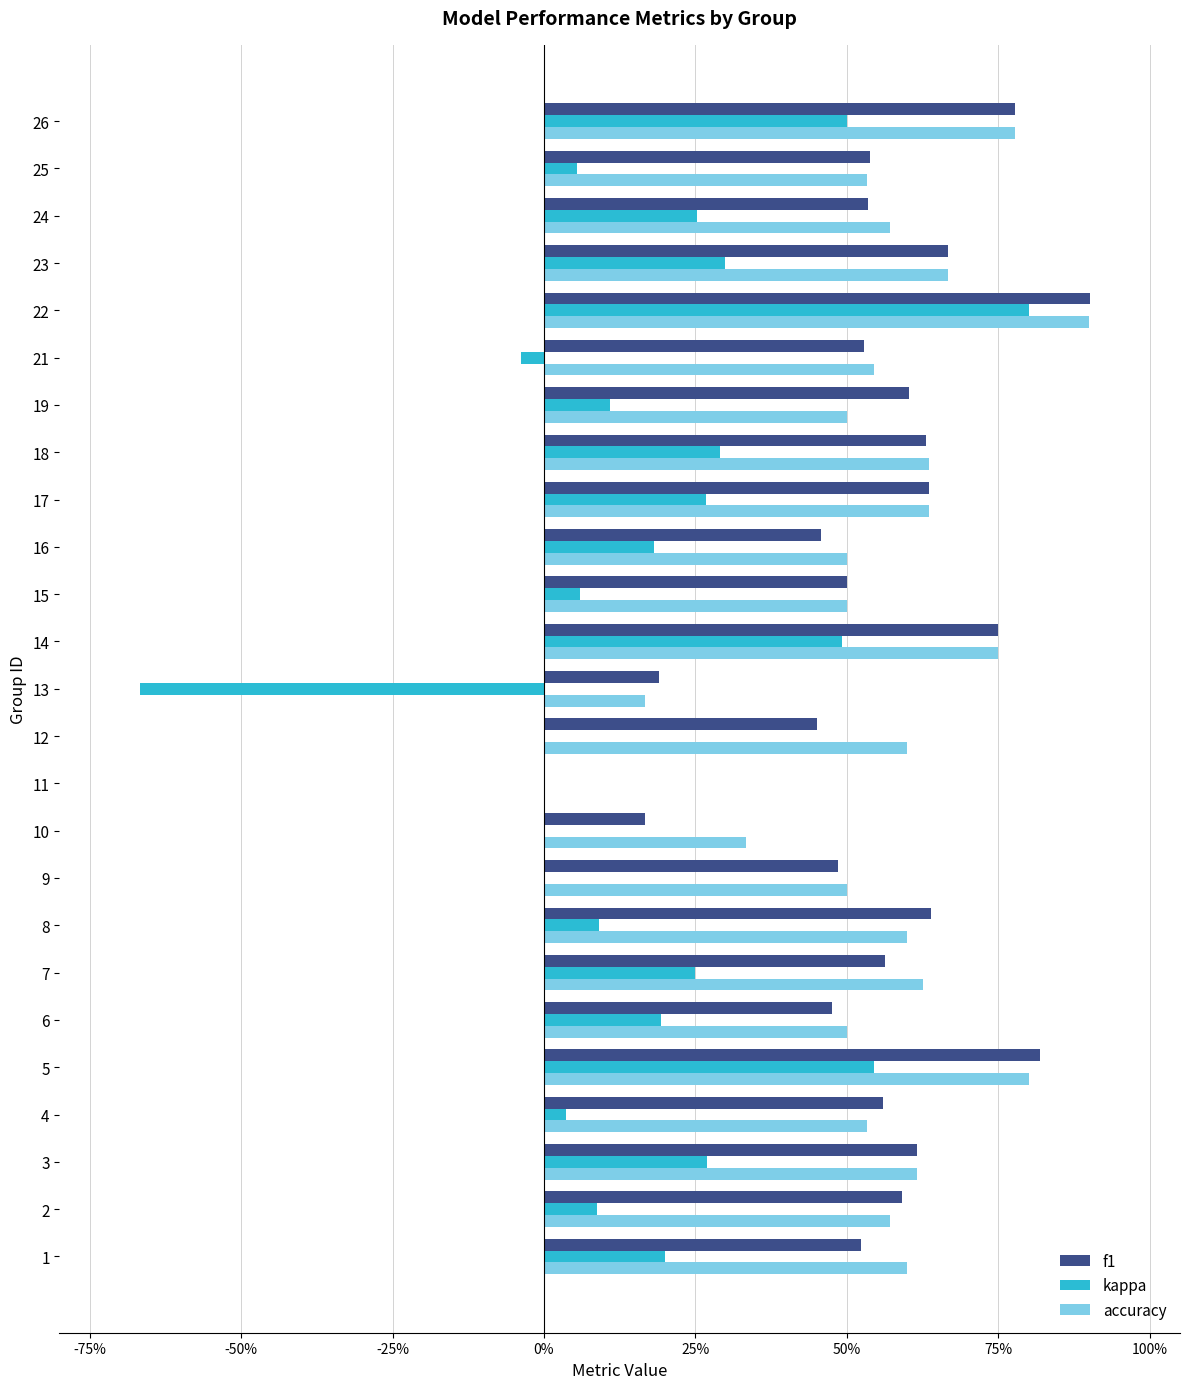

Reading right to left, extract all data points from this chart.

f1: 0.8	0.5	0.5	0.7	0.9	0.5	0.6	0.6	0.6	0.5	0.5	0.8	0.2	0.5	0.0	0.2	0.5	0.6	0.6	0.5	0.8	0.6	0.6	0.6	0.5
kappa: 0.5	0.1	0.3	0.3	0.8	-0.0	0.1	0.3	0.3	0.2	0.1	0.5	-0.7	0.0	0.0	0.0	0.0	0.1	0.2	0.2	0.5	0.0	0.3	0.1	0.2
accuracy: 0.8	0.5	0.6	0.7	0.9	0.5	0.5	0.6	0.6	0.5	0.5	0.8	0.2	0.6	0.0	0.3	0.5	0.6	0.6	0.5	0.8	0.5	0.6	0.6	0.6